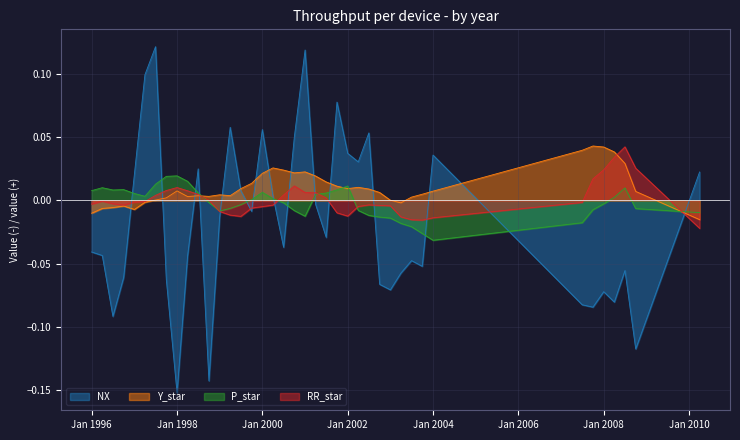

Which series has the largest range (max minus min)?

NX